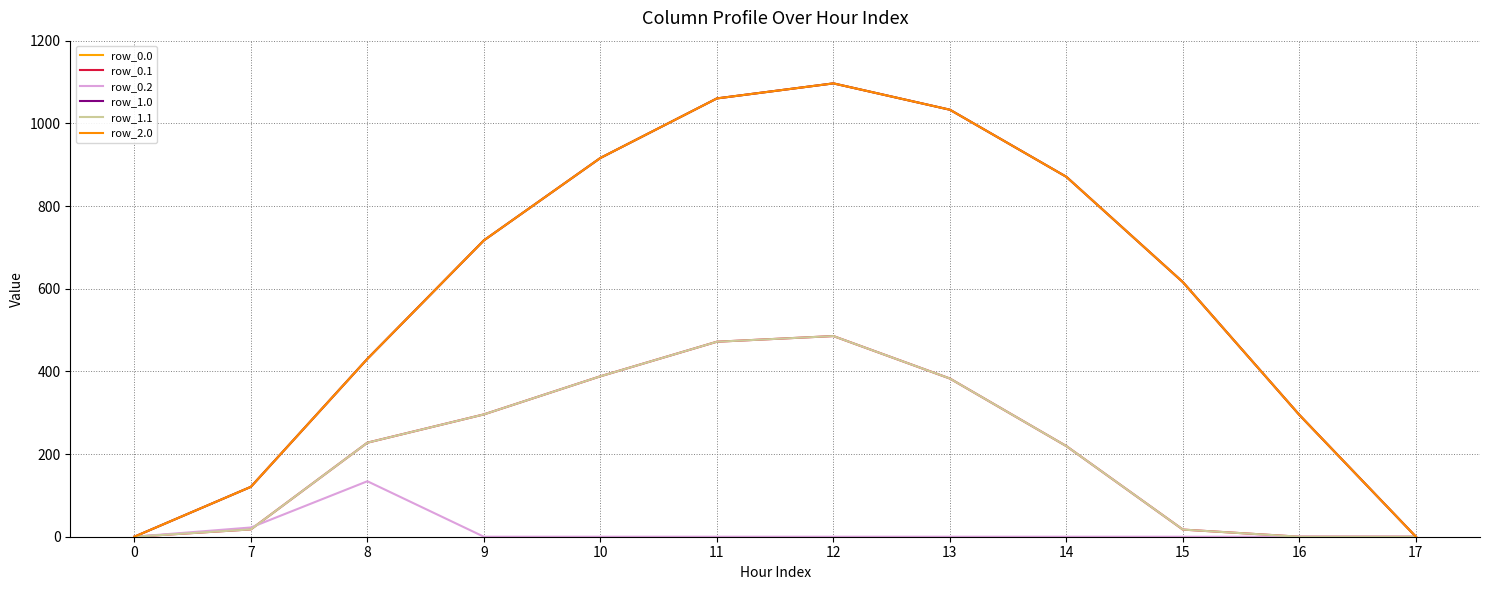

List the labels in order of row_1.1 value, largest first.

12, 11, 10, 13, 9, 8, 14, 7, 15, 0, 16, 17